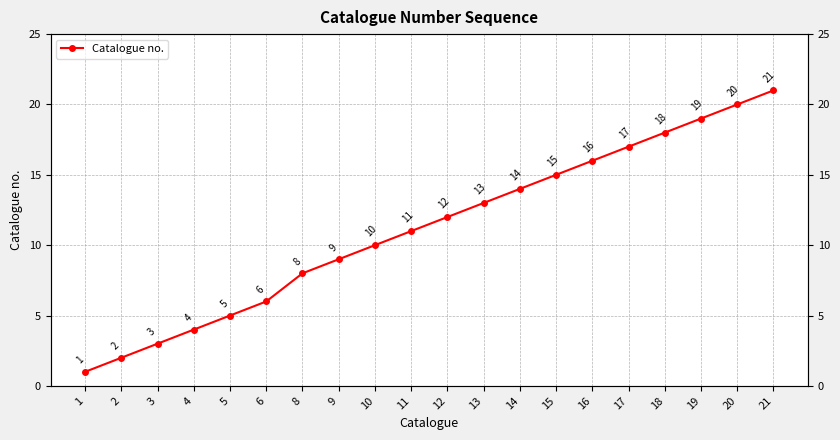

The value at 14 is 7. True or false?

False